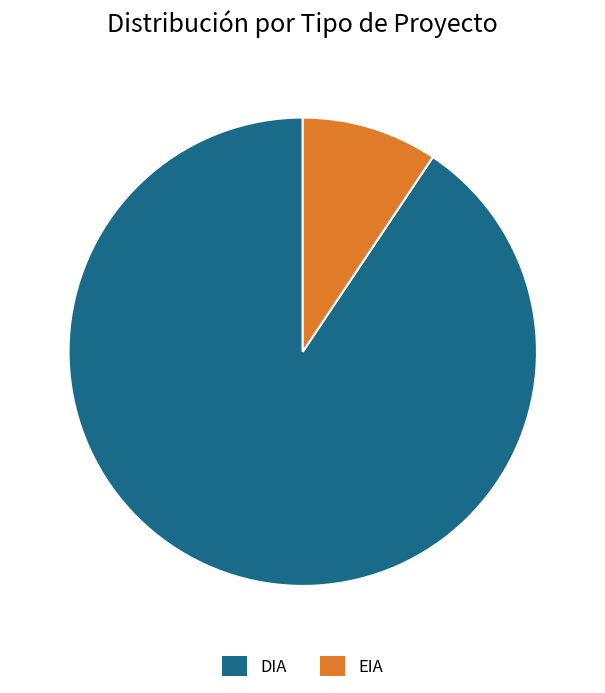

Combined, do DIA and EIA account for over 50%?

Yes